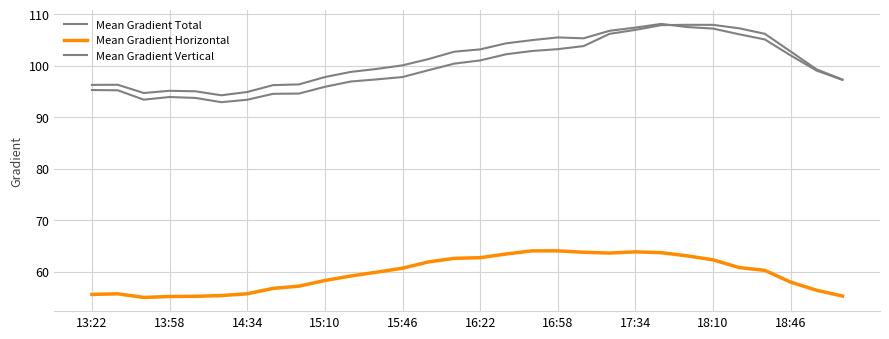

How many lines are shown in the chart?

3